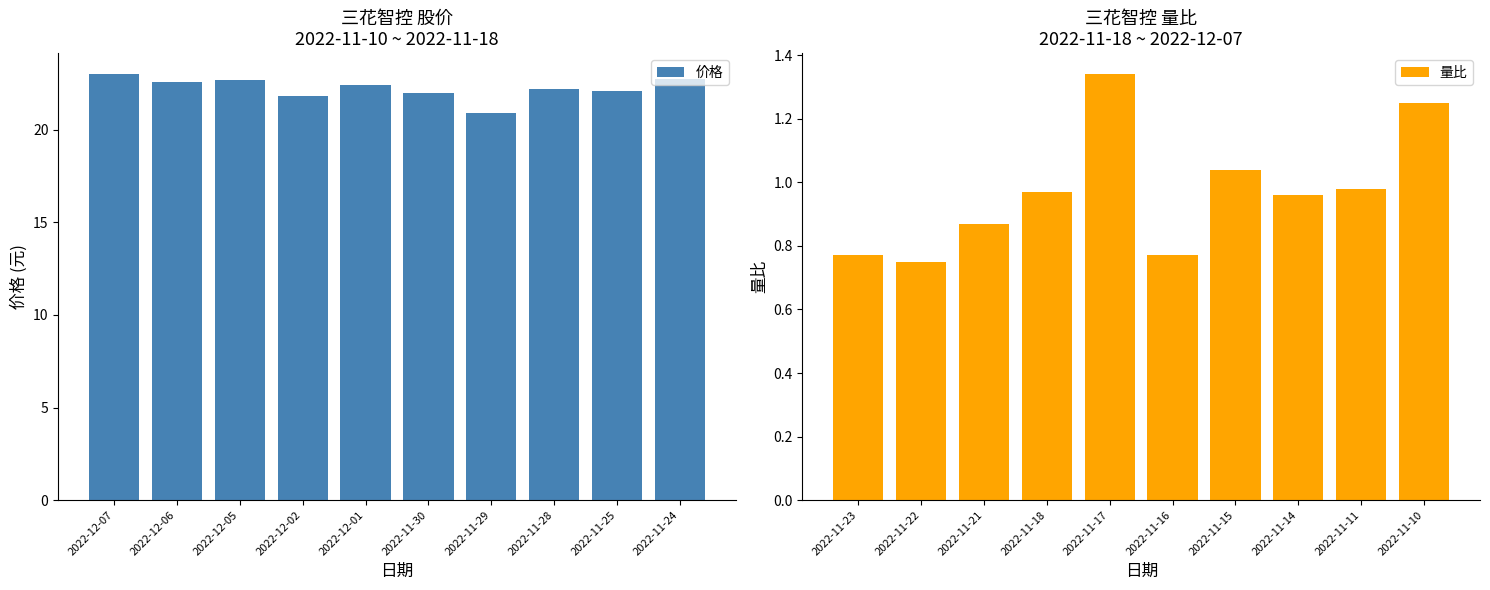

Which series has the largest total across all categories?

价格